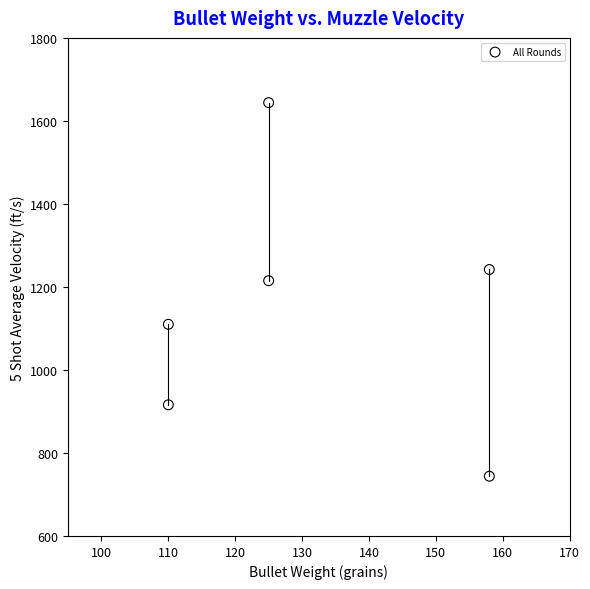

What is the range of Y values (max minus min)?

900